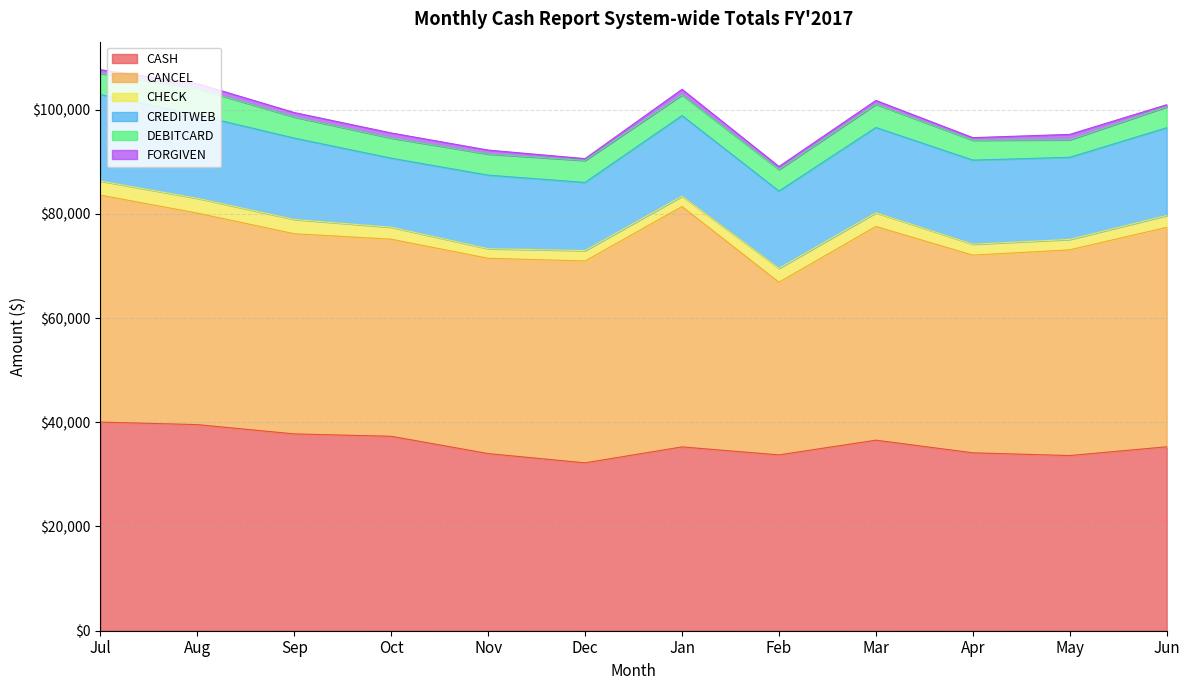

Count the number of categories in the chart.

12